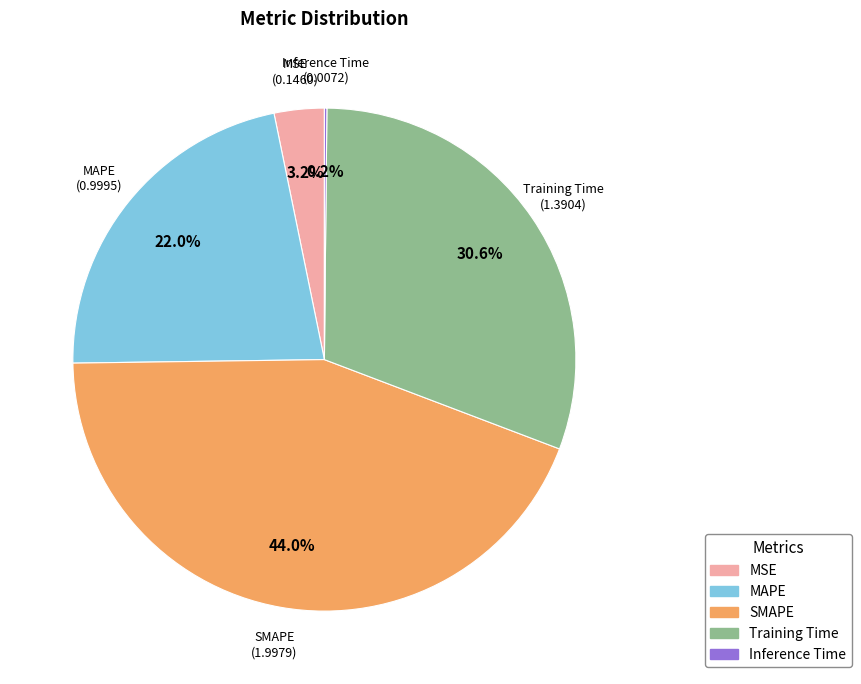

Which has a higher value, MSE or Training Time?

Training Time